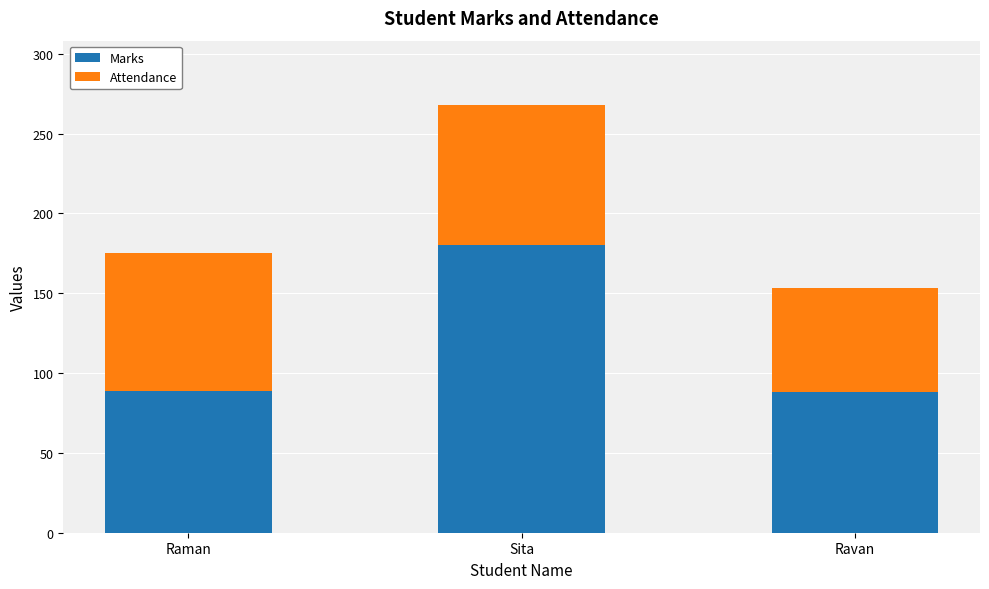

At which label is Marks closest to 134?

Raman